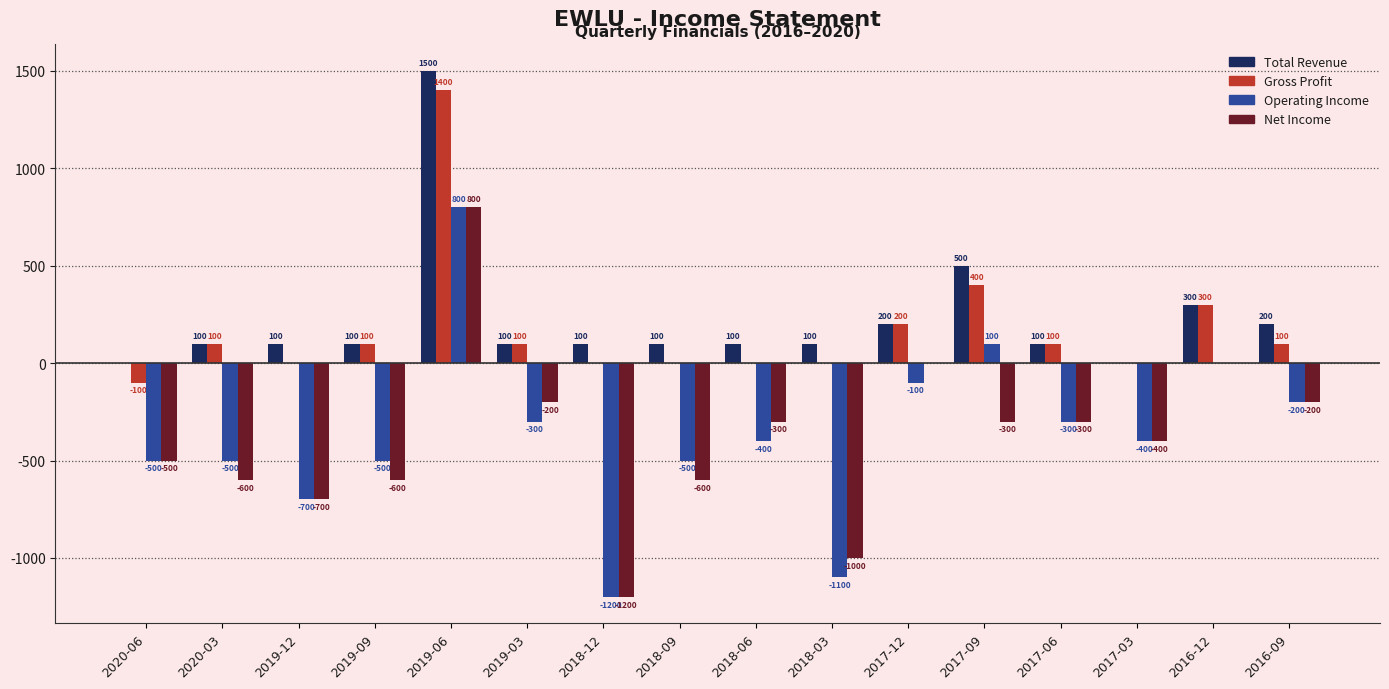

How many groups of bars are there?

16